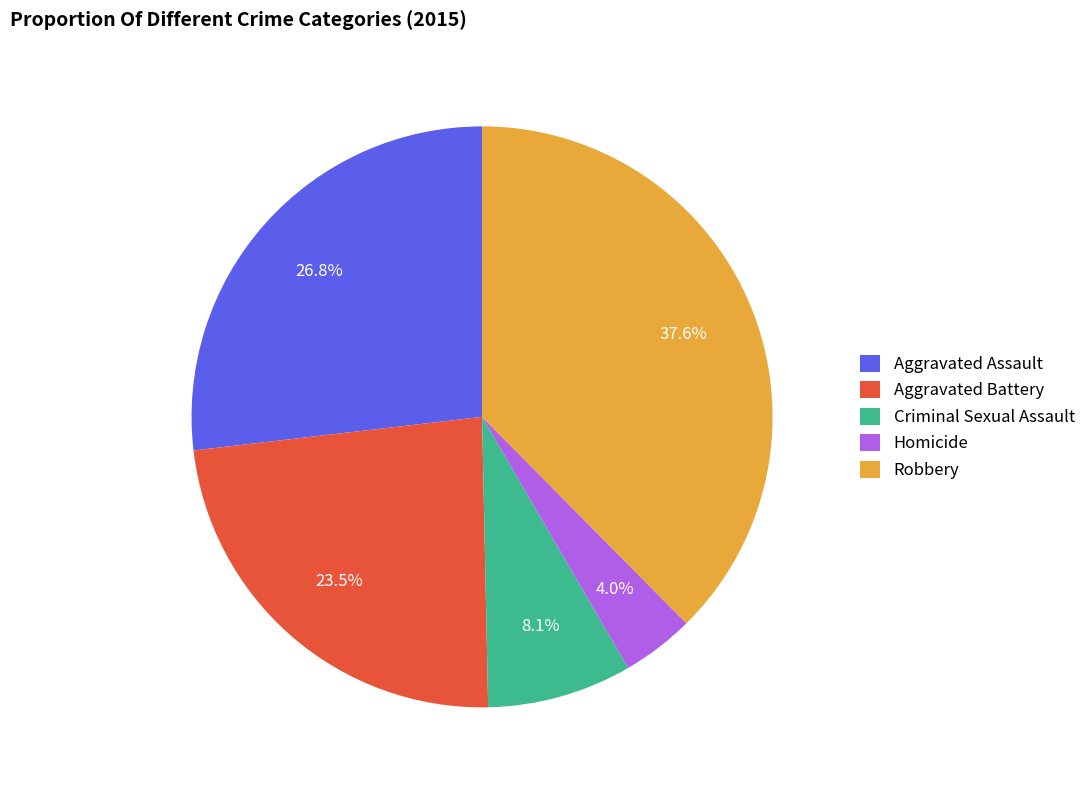

To the nearest percent, what percentage of the pie is Homicide?

4%